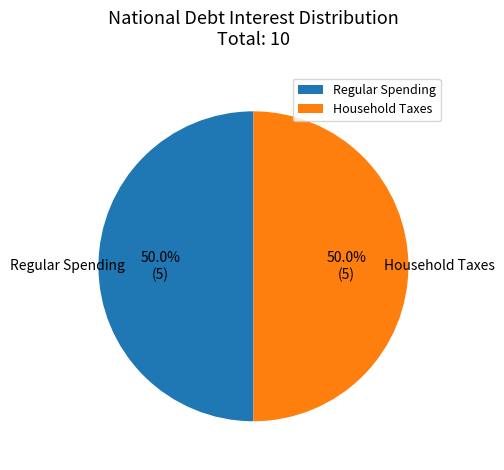

Approximately how many times larger is the value at Household Taxes compared to Regular Spending?

1.0